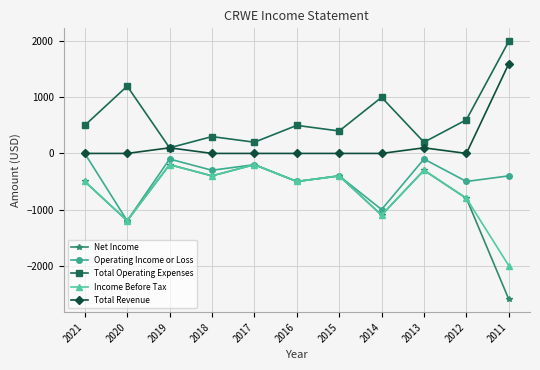

Which series has the largest range (max minus min)?

Net Income